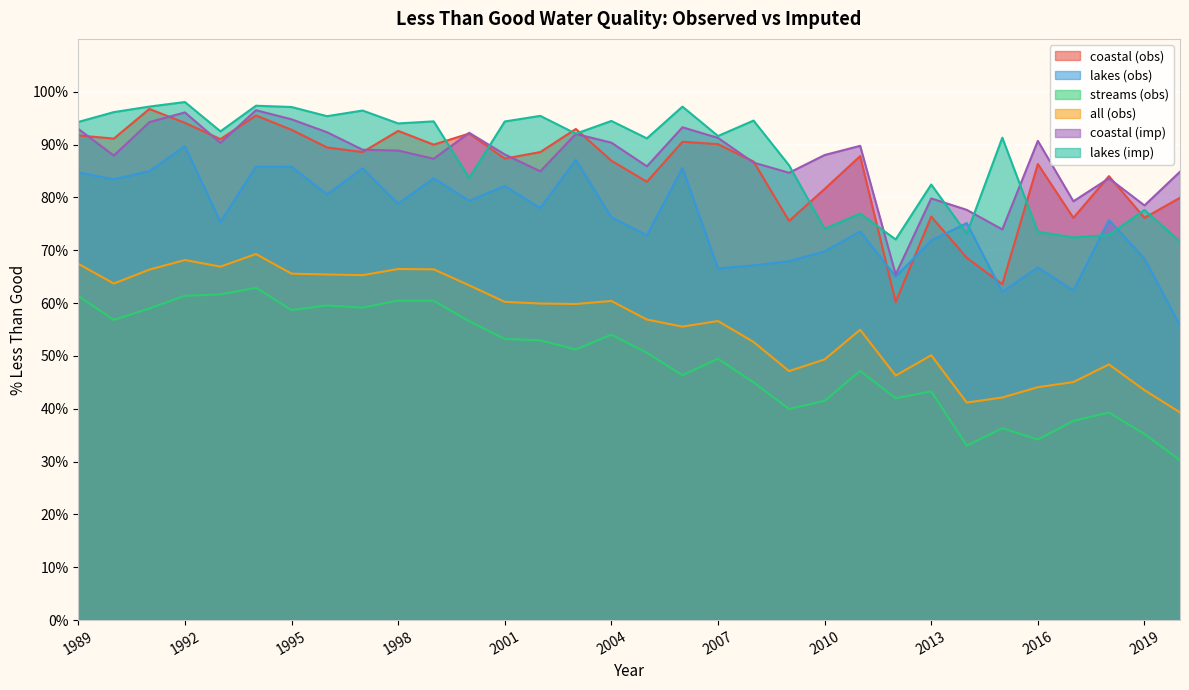

Is the value of coastal (obs) at 1994 greater than the value of streams (obs) at 1994?

Yes